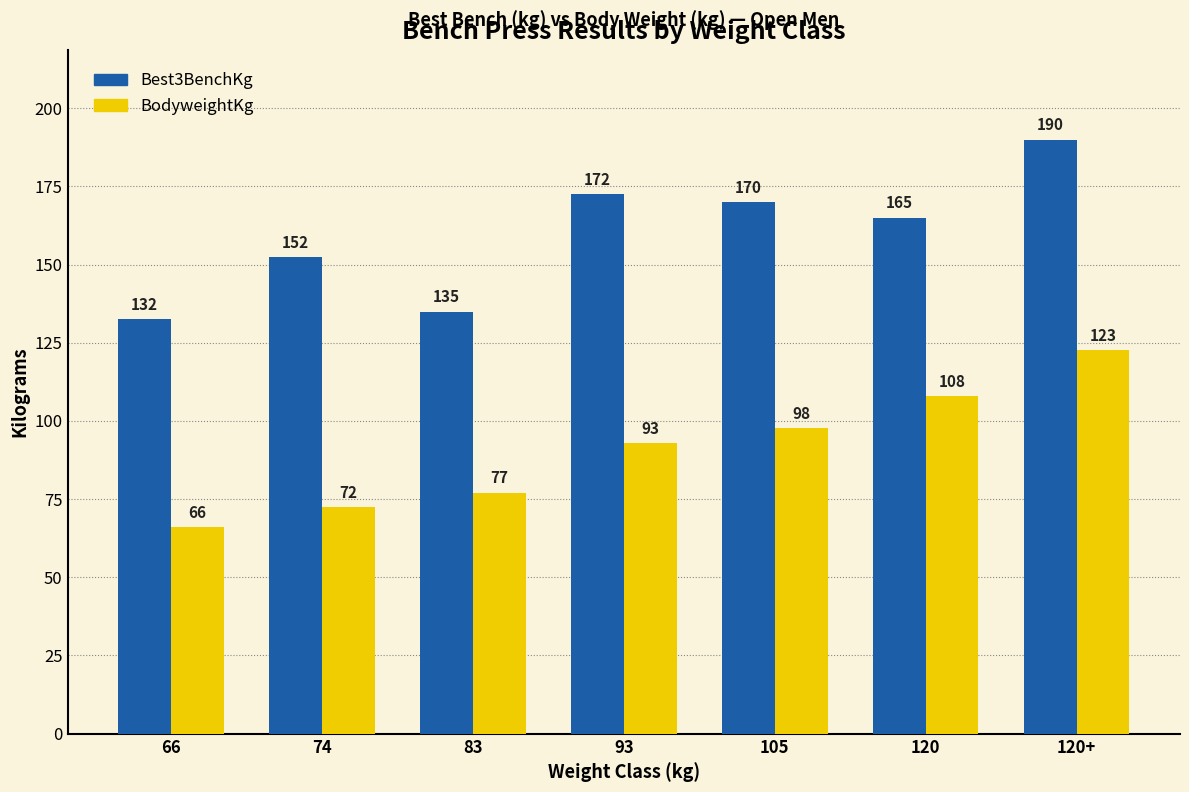

Which series changed the most between 83 and 120?

BodyweightKg